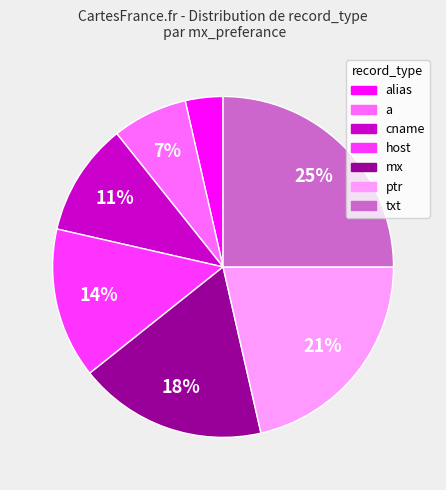

Is there any slice that represents more than half of the pie?

No